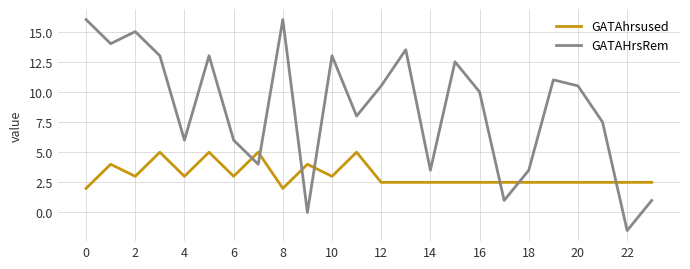

Which series has the largest range (max minus min)?

GATAHrsRem